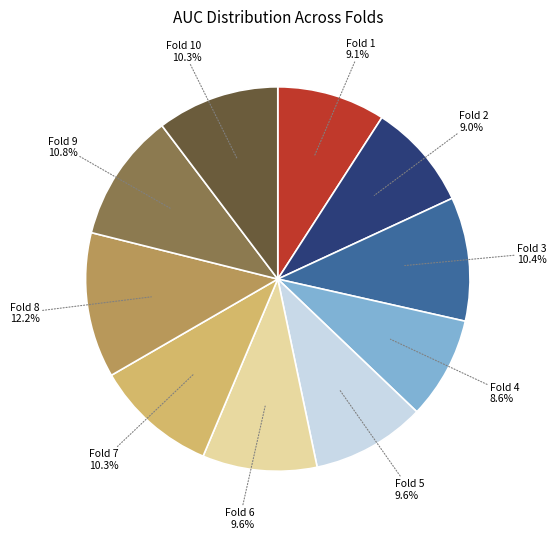

Is there a majority slice in this chart?

No